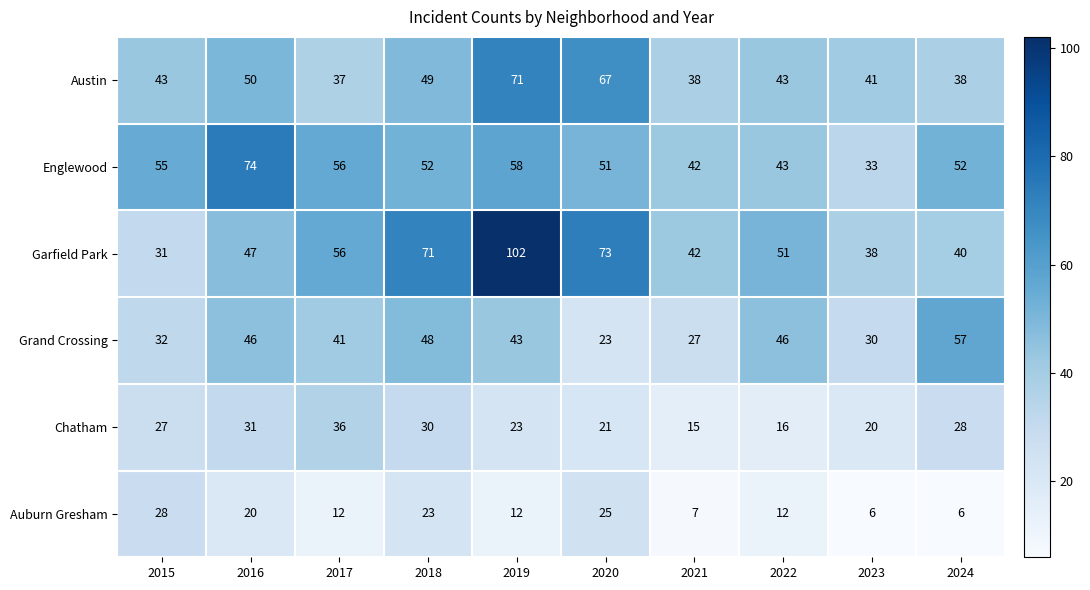

What is the difference between the Auburn Gresham values at 2023 and 2016?

14